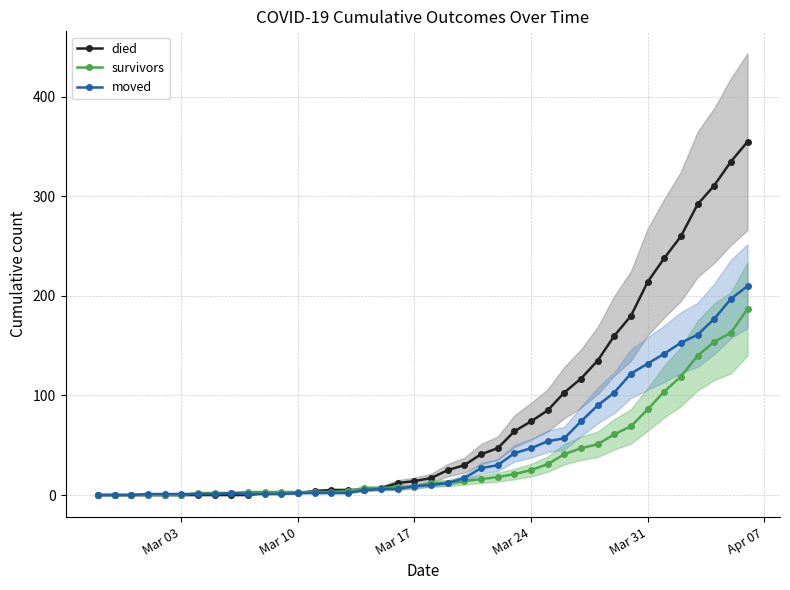

True or false: survivors has more than 1 points higher than both neighbors.

False